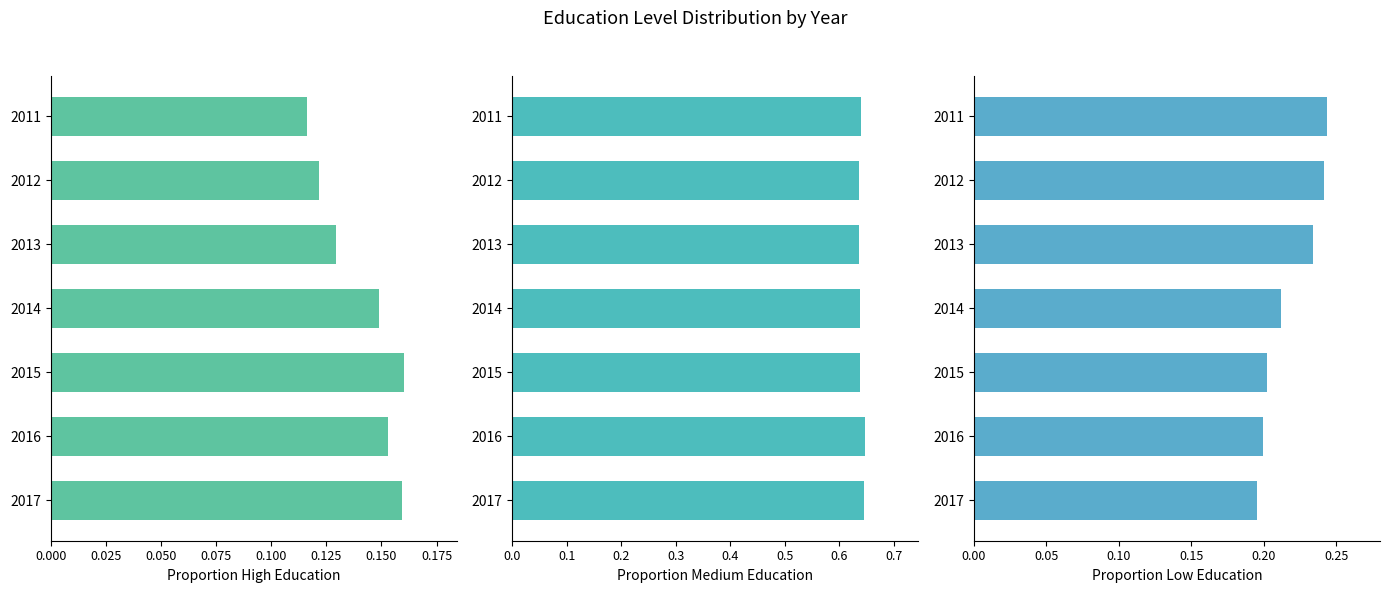

How many categories are shown in the chart?

7